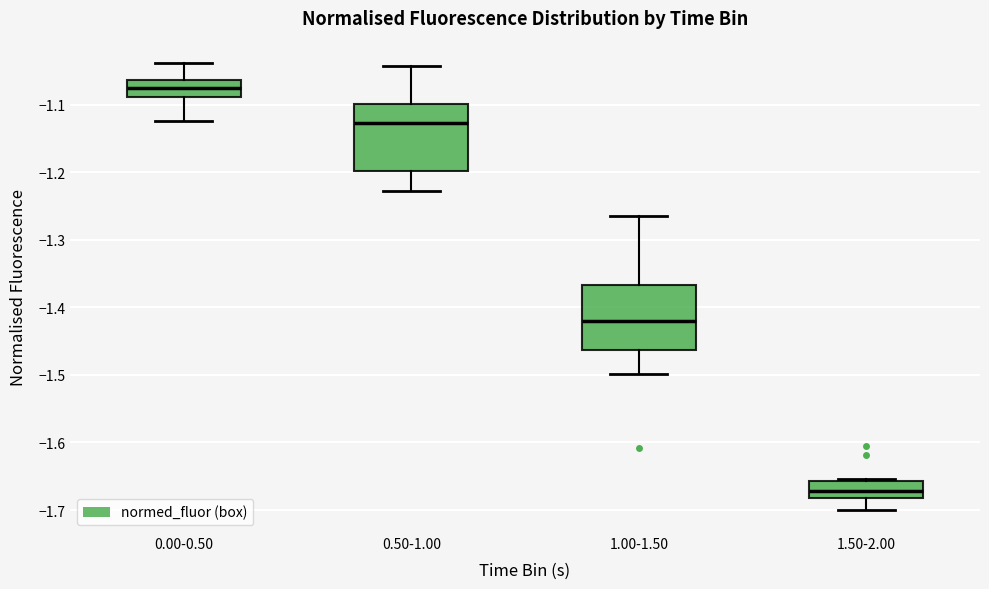

Reading left to right, read every box against the y-axis: the position of its median line, the range the box covers, and the ends of its whiskers. The values are not printed on the chart, so give them approximately, as read against the axis.

0.00-0.50: median -1.07, box -1.09 to -1.06, whiskers -1.12 to -1.04
0.50-1.00: median -1.13, box -1.20 to -1.10, whiskers -1.23 to -1.04
1.00-1.50: median -1.42, box -1.46 to -1.37, whiskers -1.50 to -1.27
1.50-2.00: median -1.67, box -1.68 to -1.66, whiskers -1.70 to -1.65